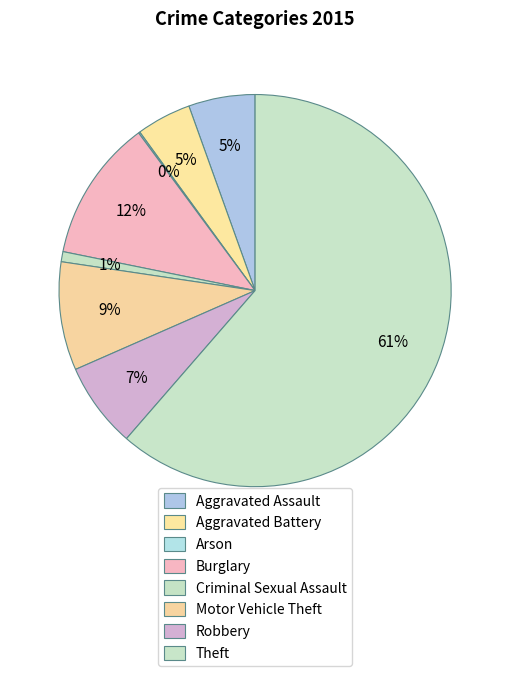

What portion of the pie excludes Criminal Sexual Assault?

99.2%